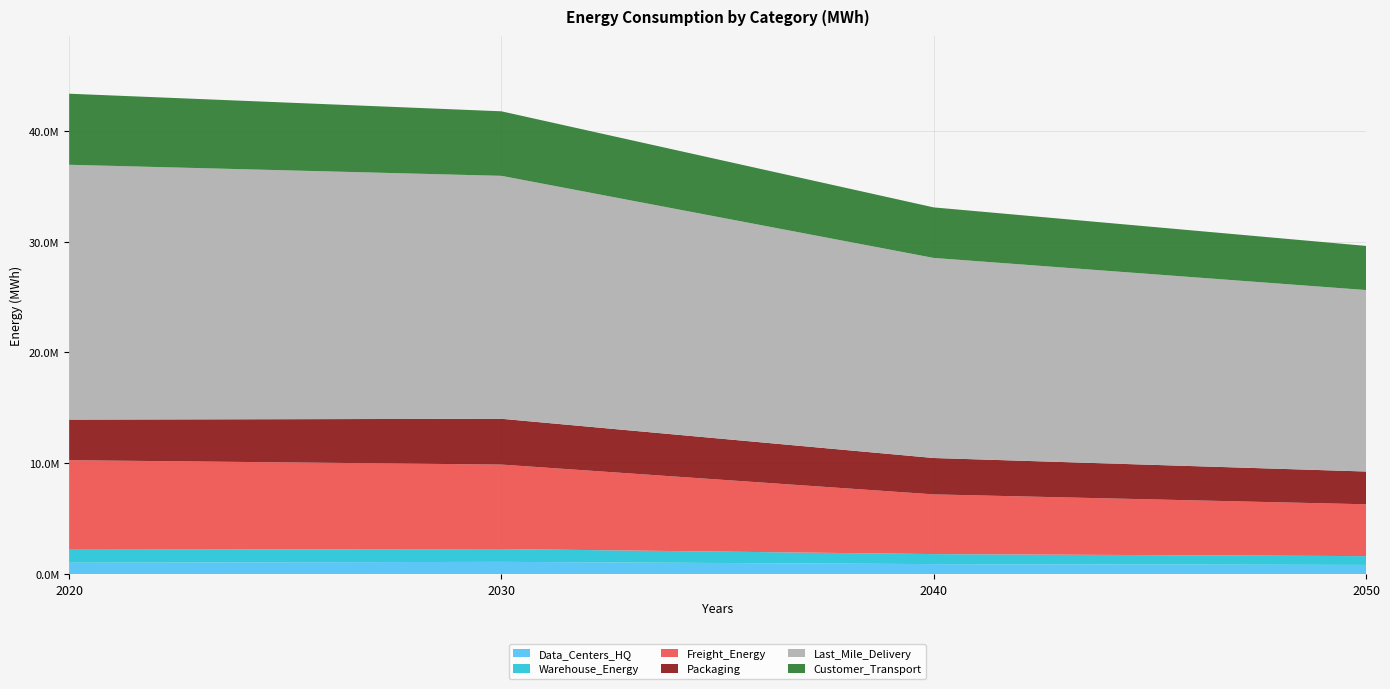

Reading right to left, list all the values displayed in this chart.

Data_Centers_HQ: 836322.1	910035.2	1112759.6	1035352.5
Warehouse_Energy: 793367.6	904403.9	1156140.9	1169256.6
Freight_Energy: 4675998.5	5384239.0	7618930.9	8078696.7
Packaging: 2957190.4	3282192.5	4131391.4	3660951.0
Last_Mile_Delivery: 16367277.1	18045478.3	21911855.8	22986174.8
Customer_Transport: 3982453.5	4559327.6	5821438.1	6409370.4